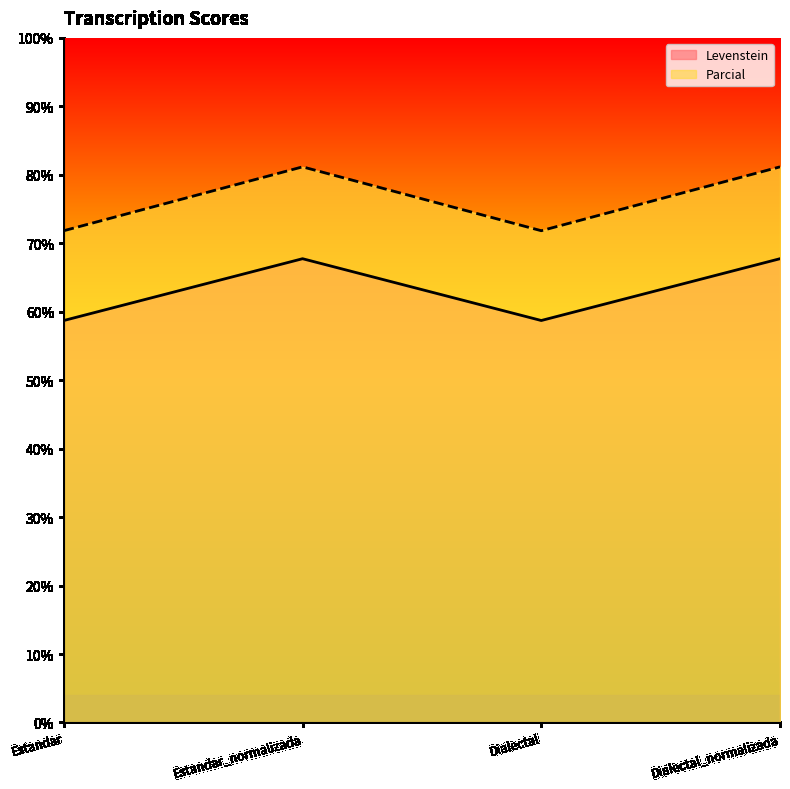

True or false: Levenstein and Parcial cross at least once.

False